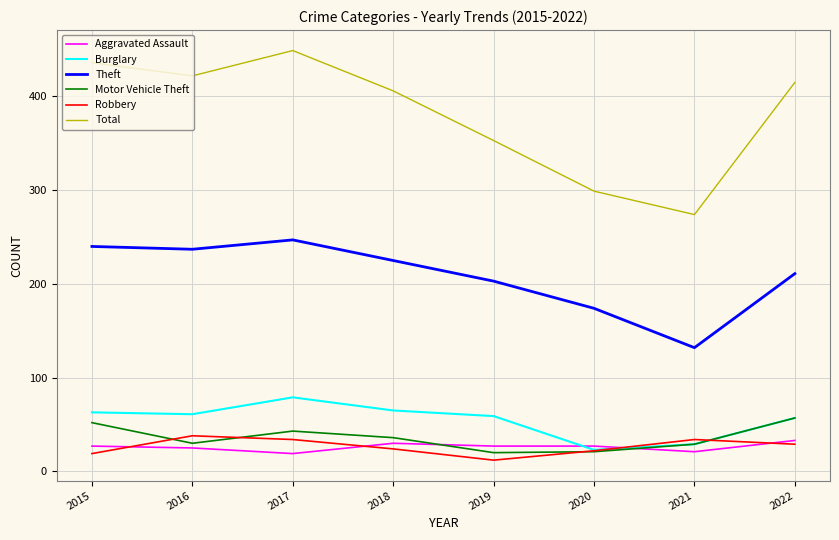

What is the minimum value shown in the chart?

12